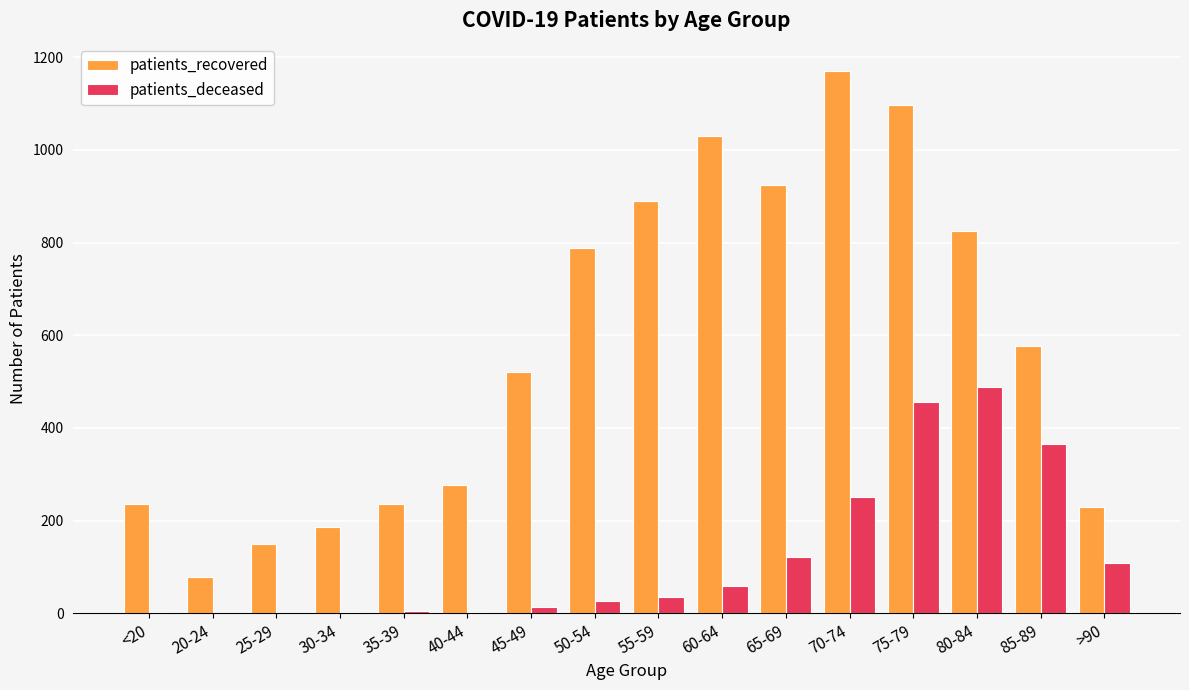

At which category does the chart reach its peak across all series?

70-74